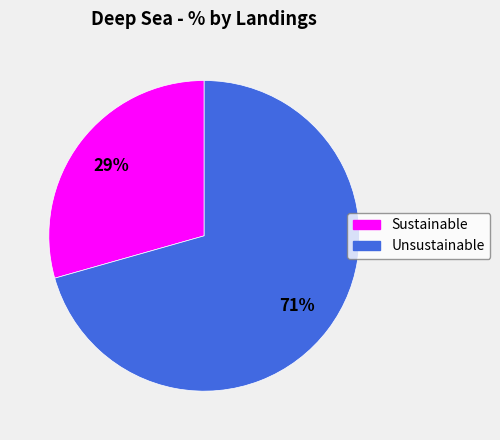

Count the number of slices in the pie.

2